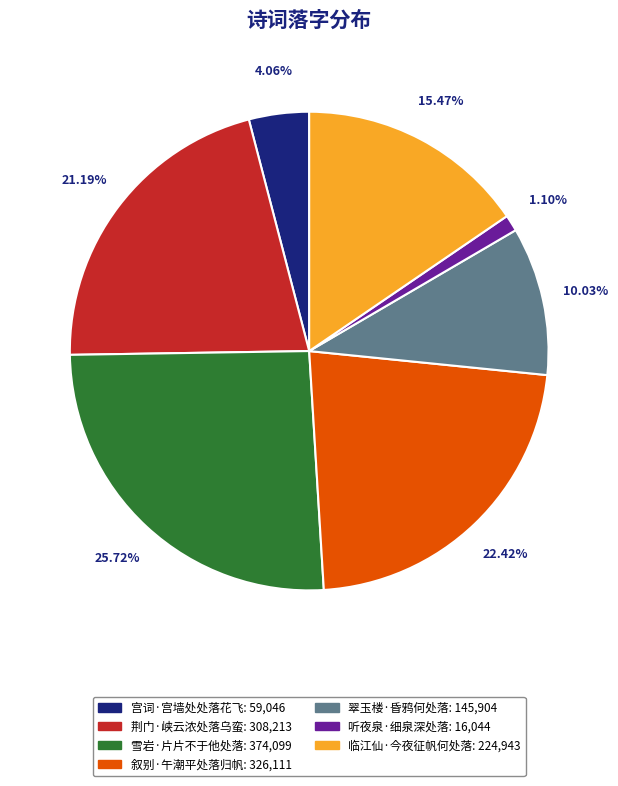

Between 翠玉楼·昏鸦何处落 and 荆门·峡云浓处落乌蛮, which is larger?

荆门·峡云浓处落乌蛮